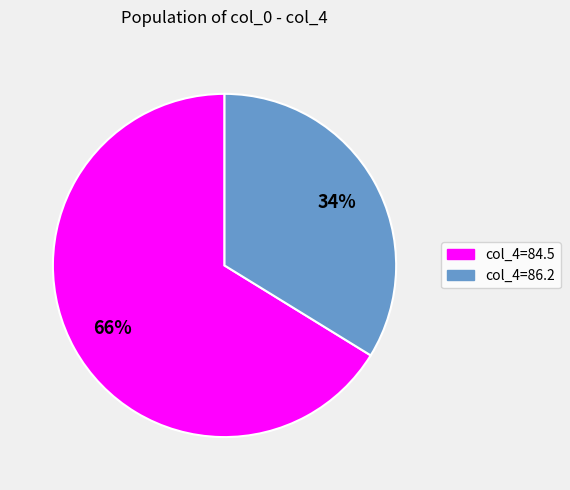

To the nearest percent, what is the average slice percentage?

50%